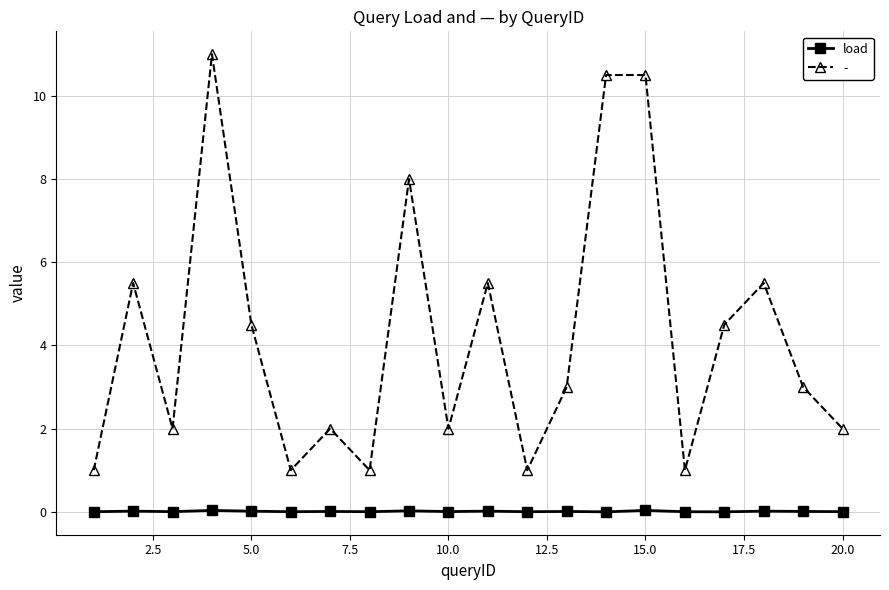

True or false: load and - intersect in this chart.

False